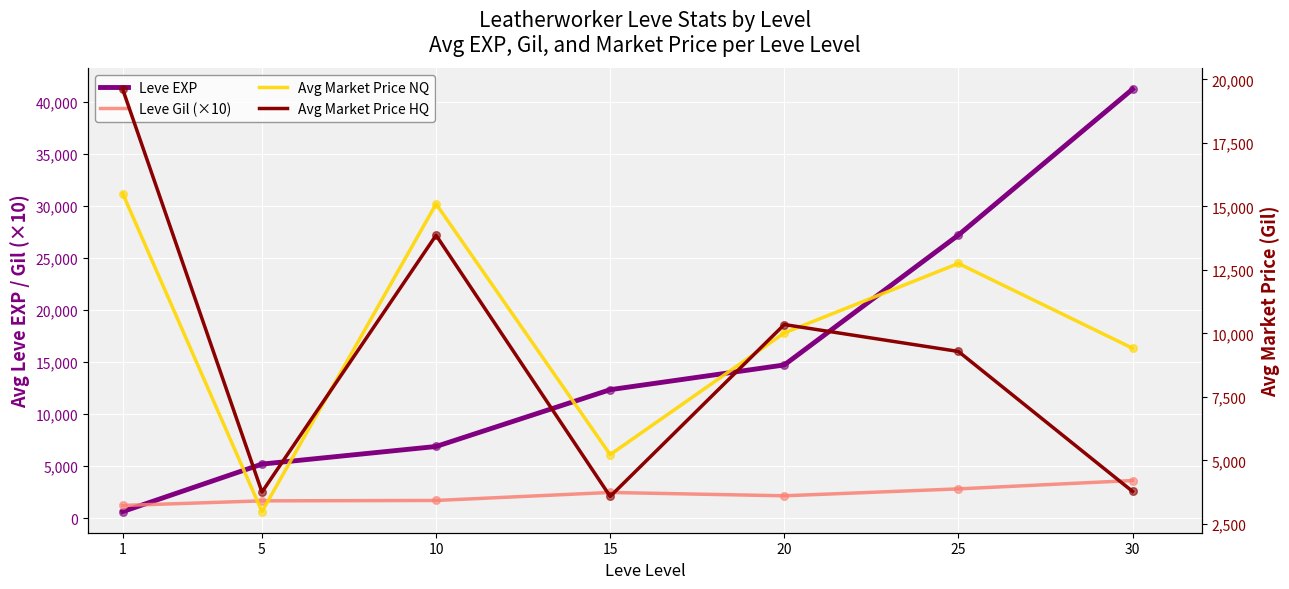

What are all the series names shown in the legend?

Leve EXP, Leve Gil (×10), Avg Market Price NQ, Avg Market Price HQ